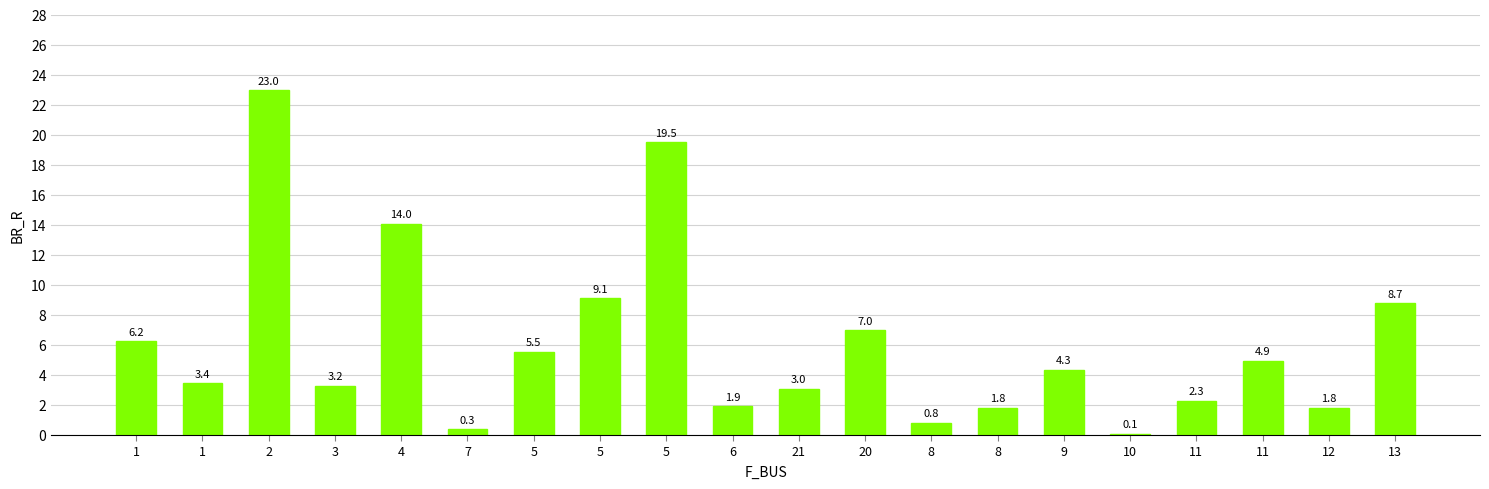

How many values exceed 4?

10